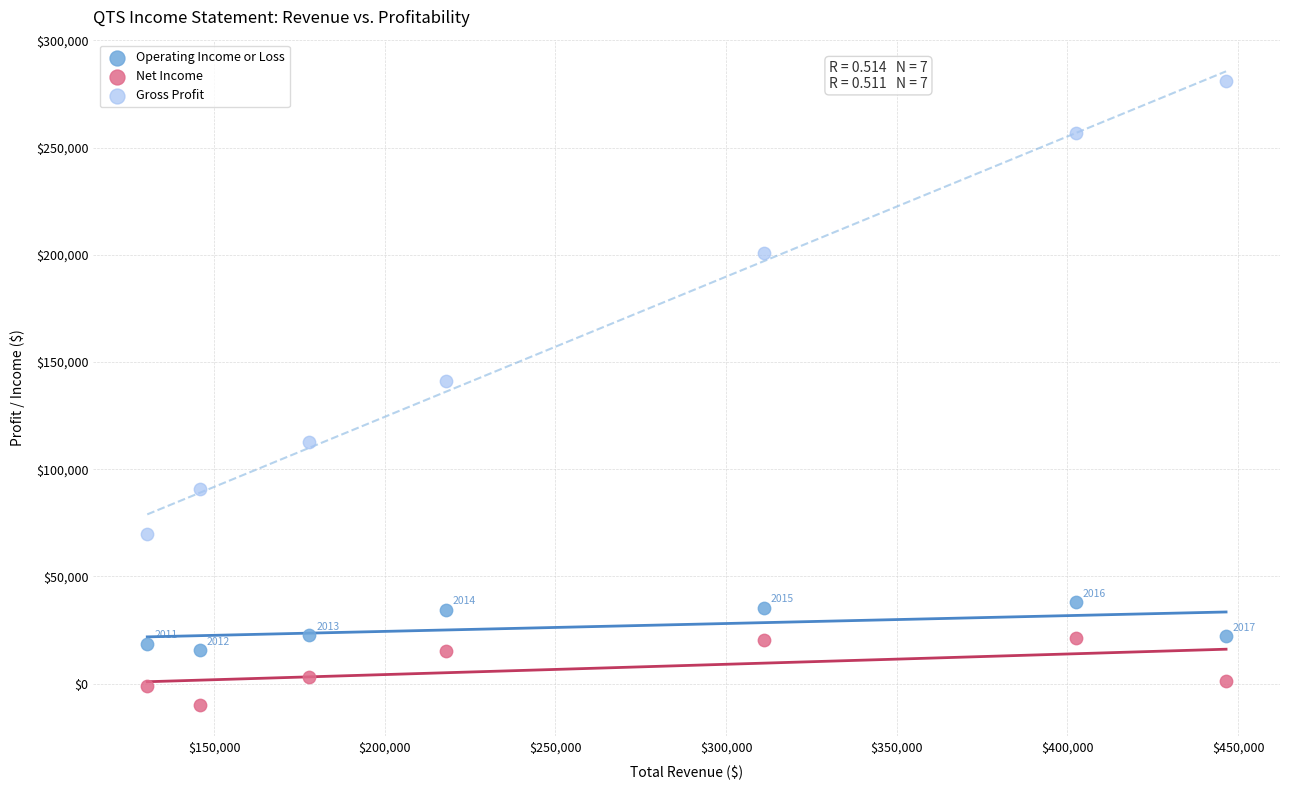

Which series reaches the minimum Y coordinate?

Net Income